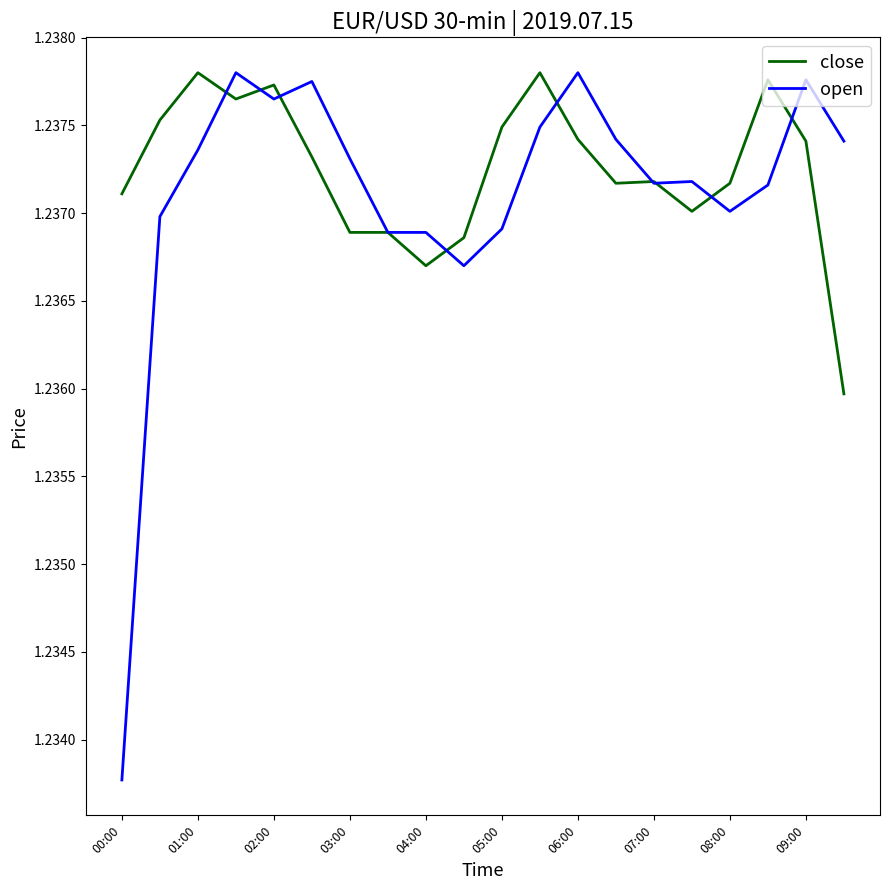

Which series has the widest spread of values?

open